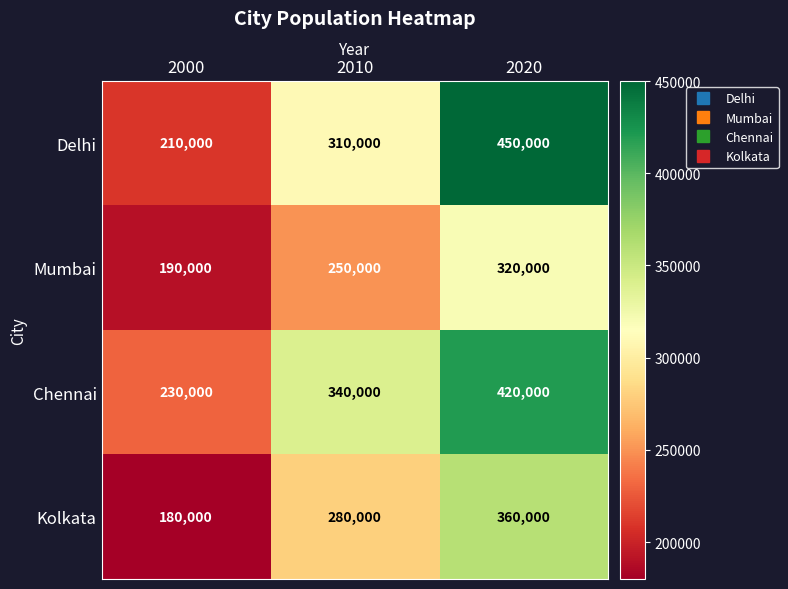

Reading right to left, extract all data points from this chart.

Delhi: 2020=450000	2010=310000	2000=210000
Mumbai: 2020=320000	2010=250000	2000=190000
Chennai: 2020=420000	2010=340000	2000=230000
Kolkata: 2020=360000	2010=280000	2000=180000